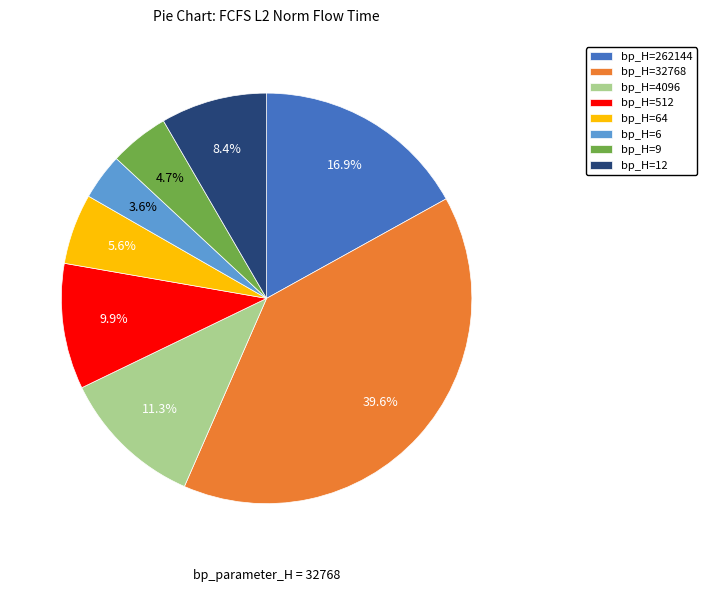

Which slice is the smallest?

bp_H=6